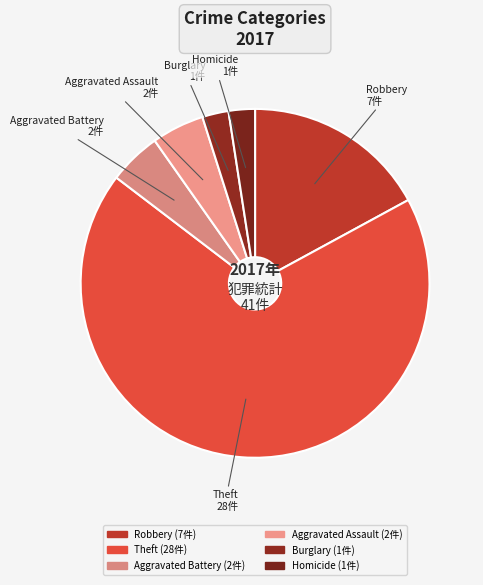

Approximately how many times larger is the value at Theft compared to Robbery?

4.0